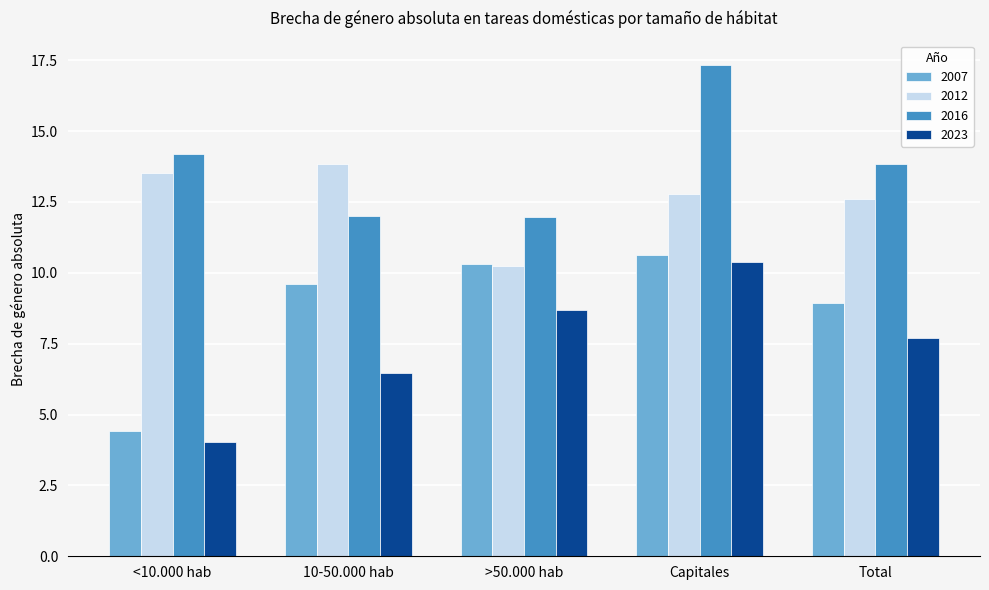

How many data points in 2016 are less than 13?

2